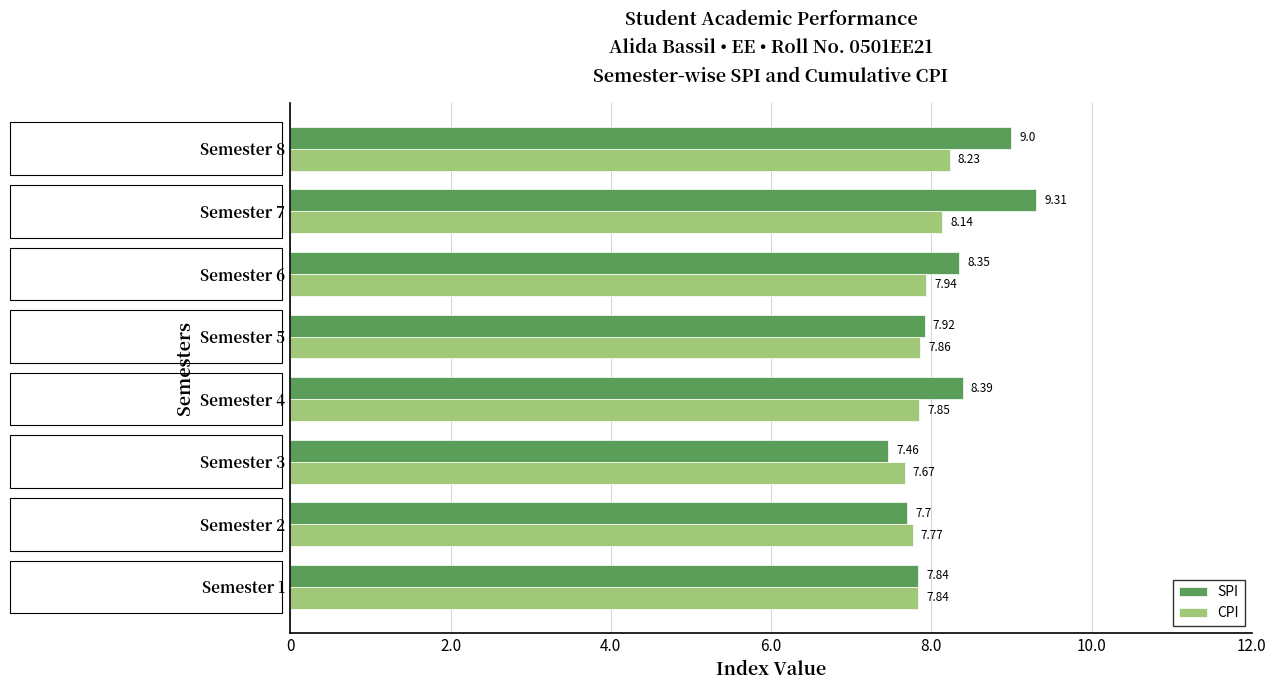

What is the difference between the second highest and second lowest values in the SPI series?

1.3